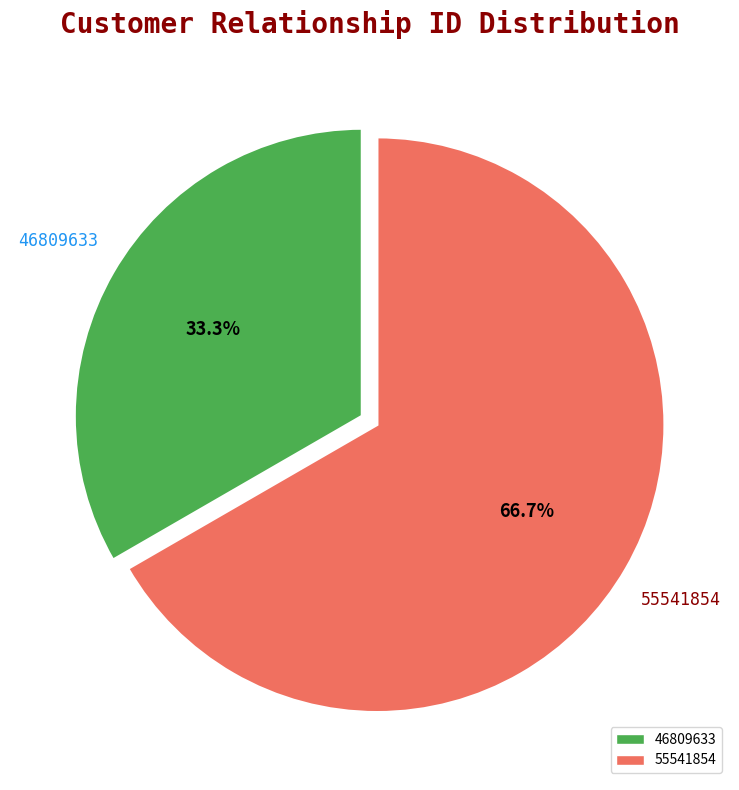

How many slices are in this pie chart?

2